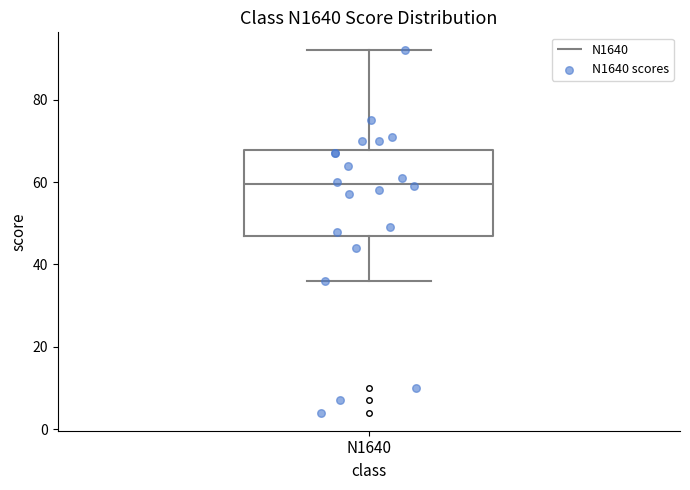

Transcribe this box plot: give where the median line is, the range the box spans, and where the two whiskers end, as read against the y-axis. The values are not printed on the chart, so give them approximately, as read against the axis.

median 60, box 48 to 68, whiskers 36 to 92